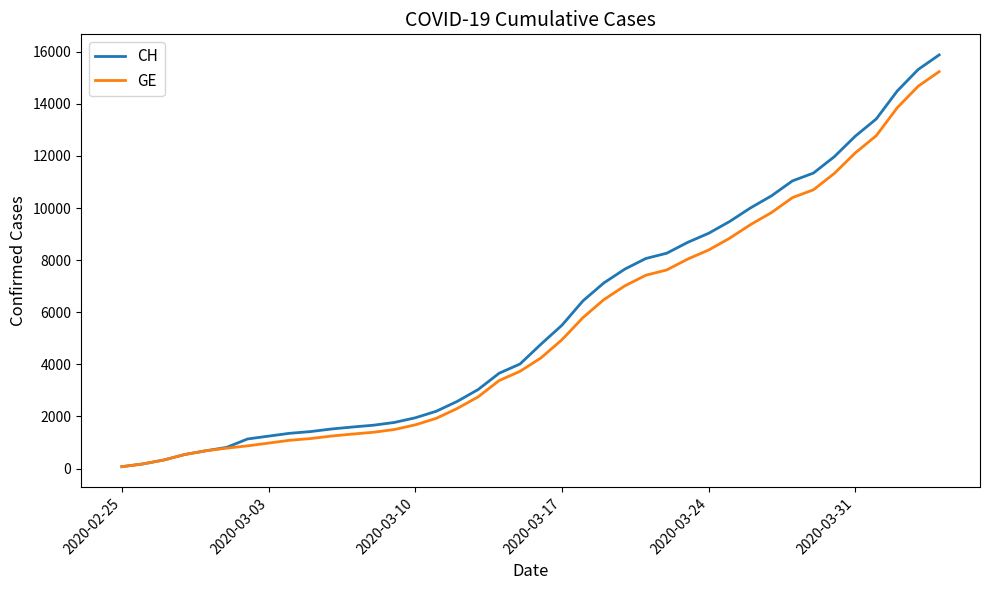

Which series has the largest range (max minus min)?

CH